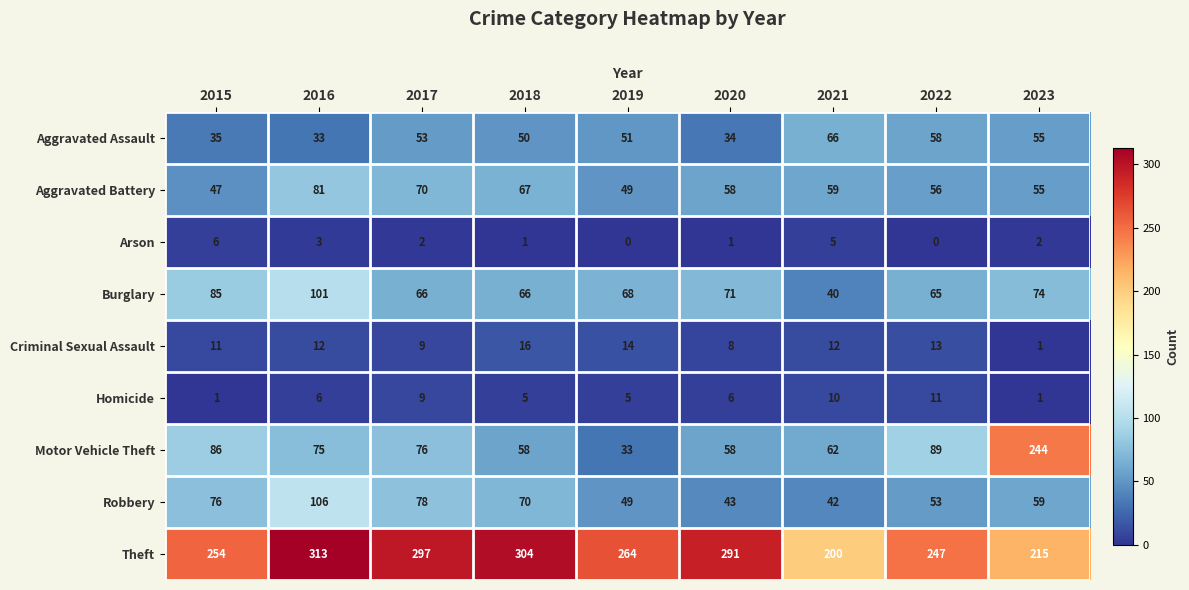

True or false: Motor Vehicle Theft has a value of 89 at 2022.

True